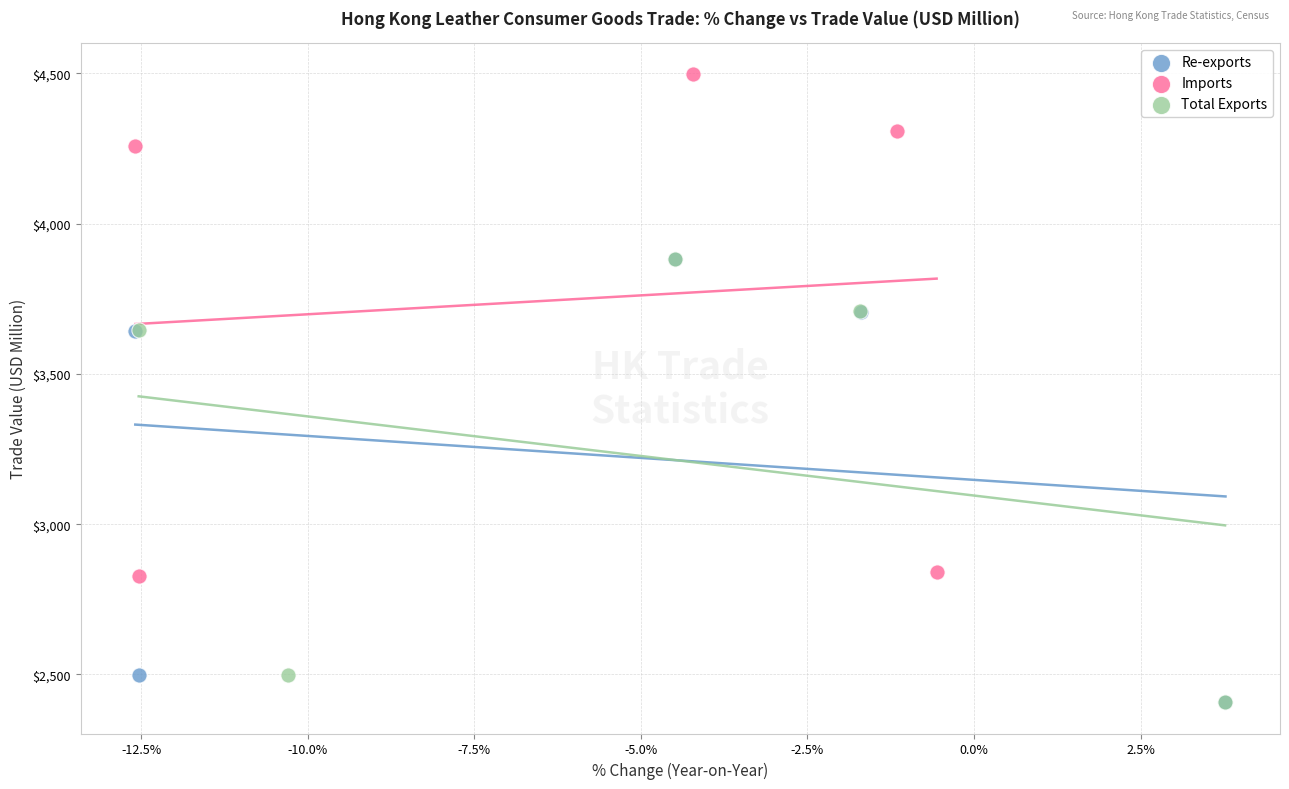

Which series reaches the maximum Y coordinate?

Imports